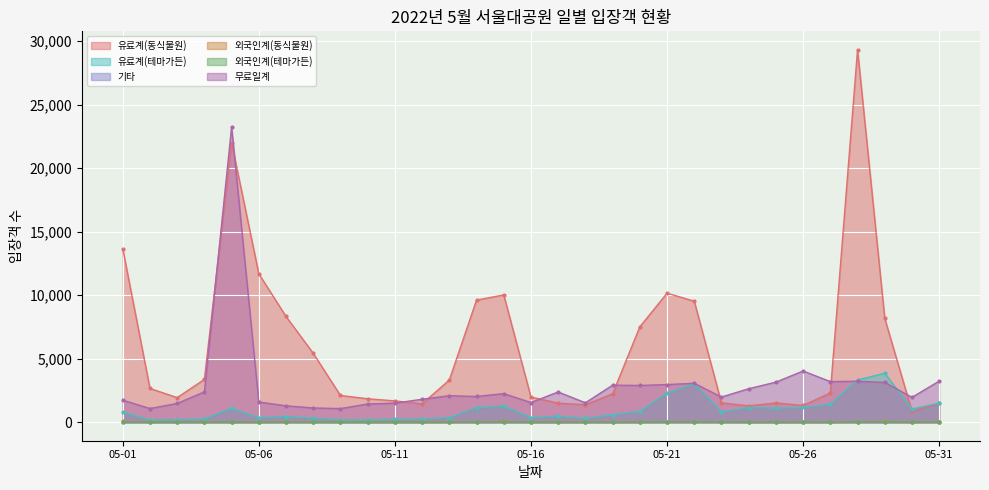

True or false: 유료계(동식물원) has more than 2 points higher than both neighbors.

True